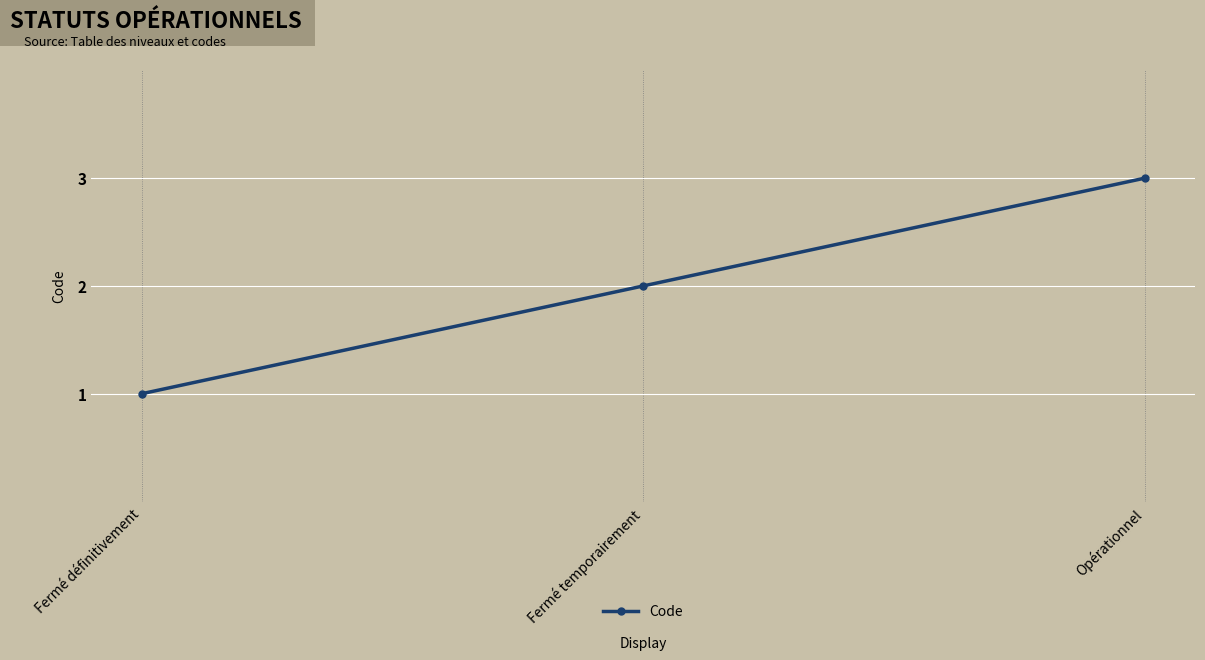

What is the difference between the maximum and minimum values?

2